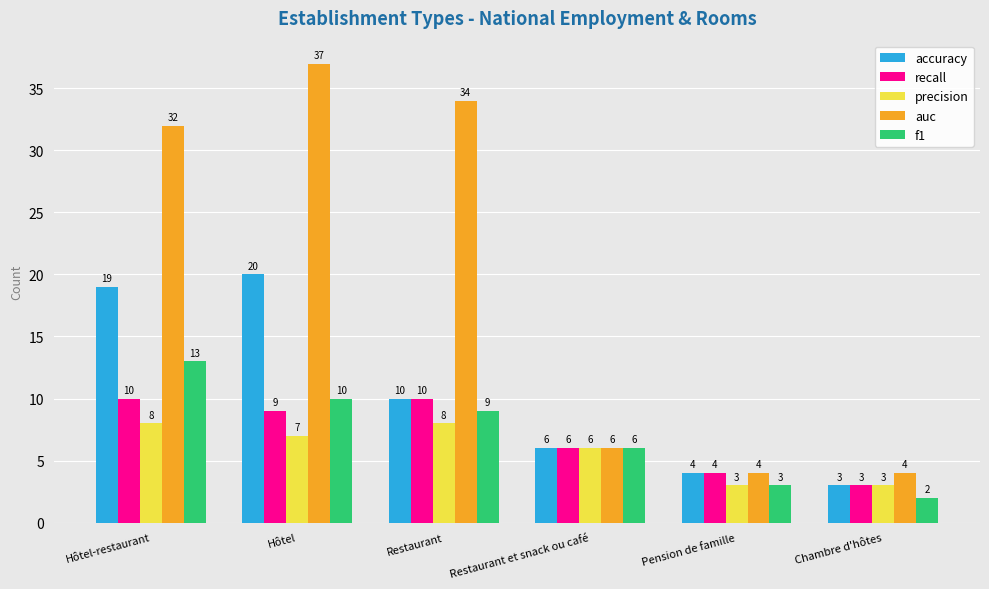

How many bars are there in each group?

5